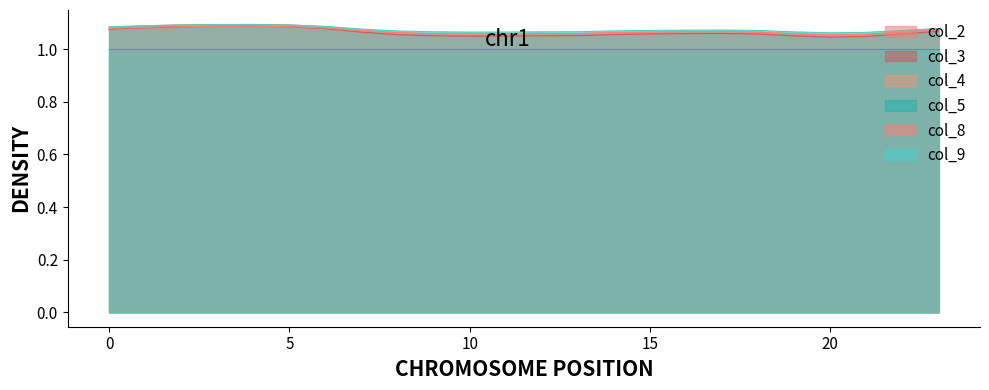

Between 9 and 17, which series saw the biggest shift?

col_3